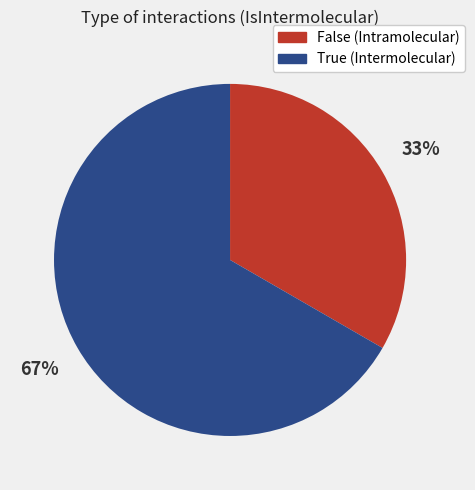

True or false: False accounts for 33% of the total.

True